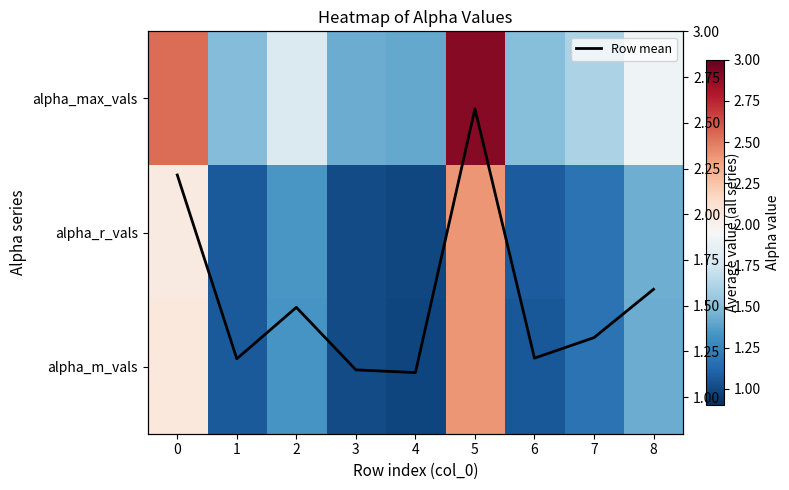

What is the spread (max minus min) of values at 0?

0.5